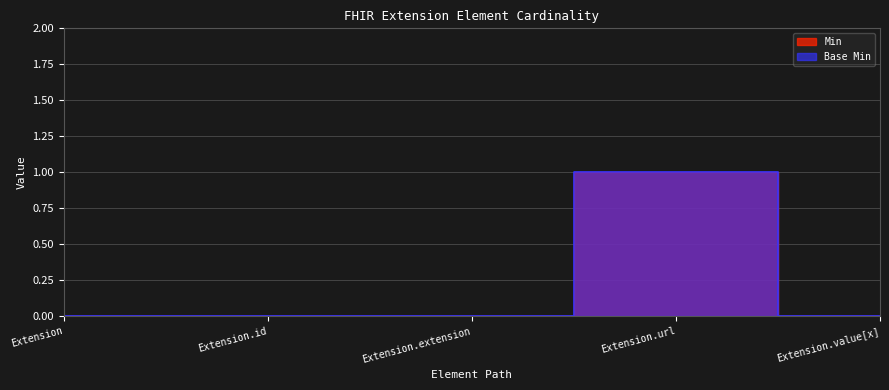

What is the difference between the maximum and minimum values in the Min series?

1